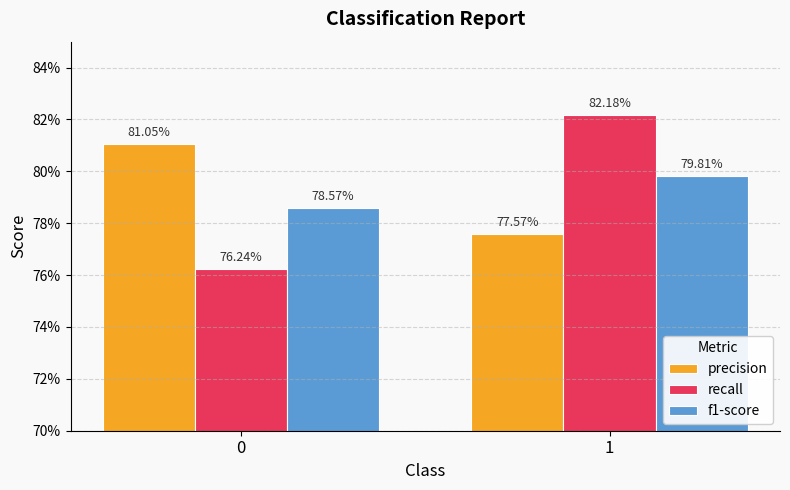

What are all the series names shown in the legend?

precision, recall, f1-score